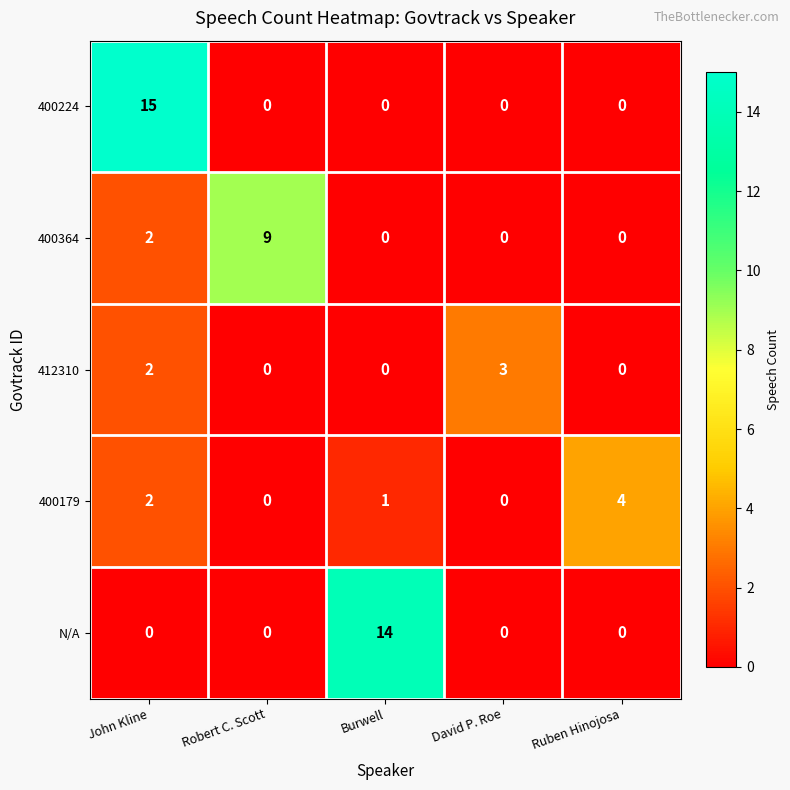

Between John Kline and David P. Roe, which series saw the biggest shift?

400224